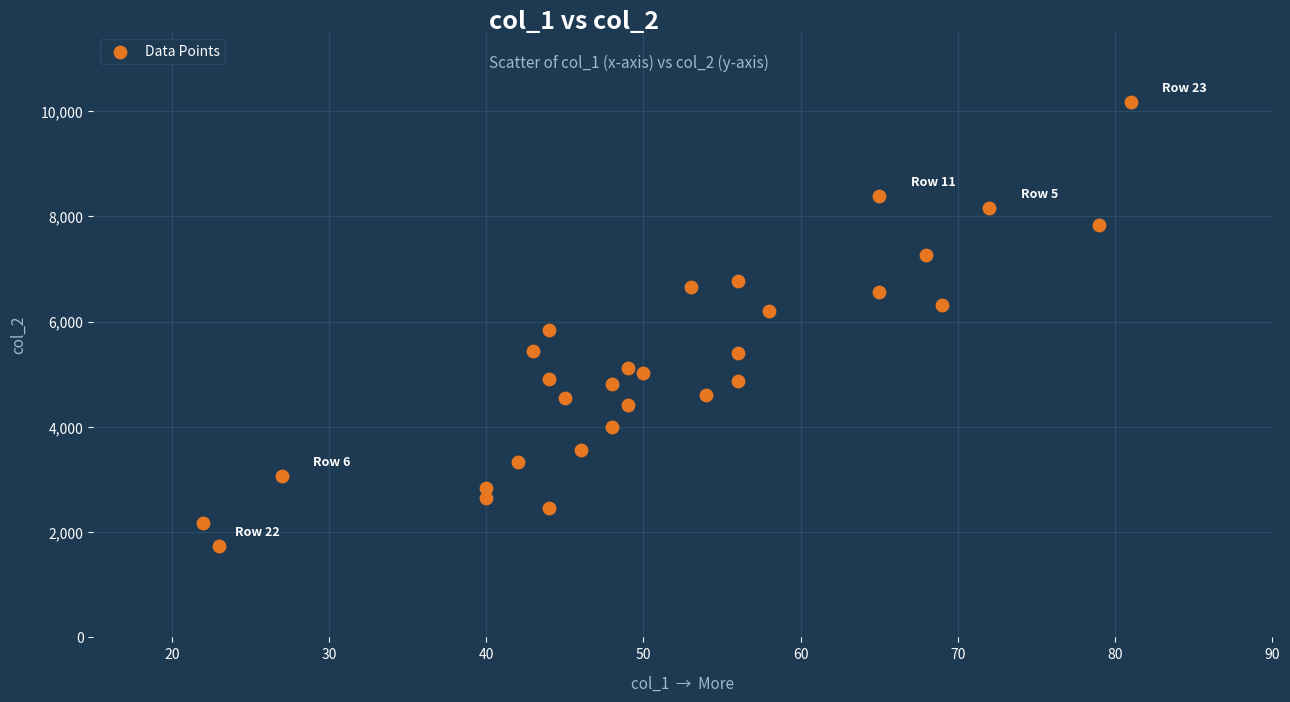

What is the range of Y values (max minus min)?

8432